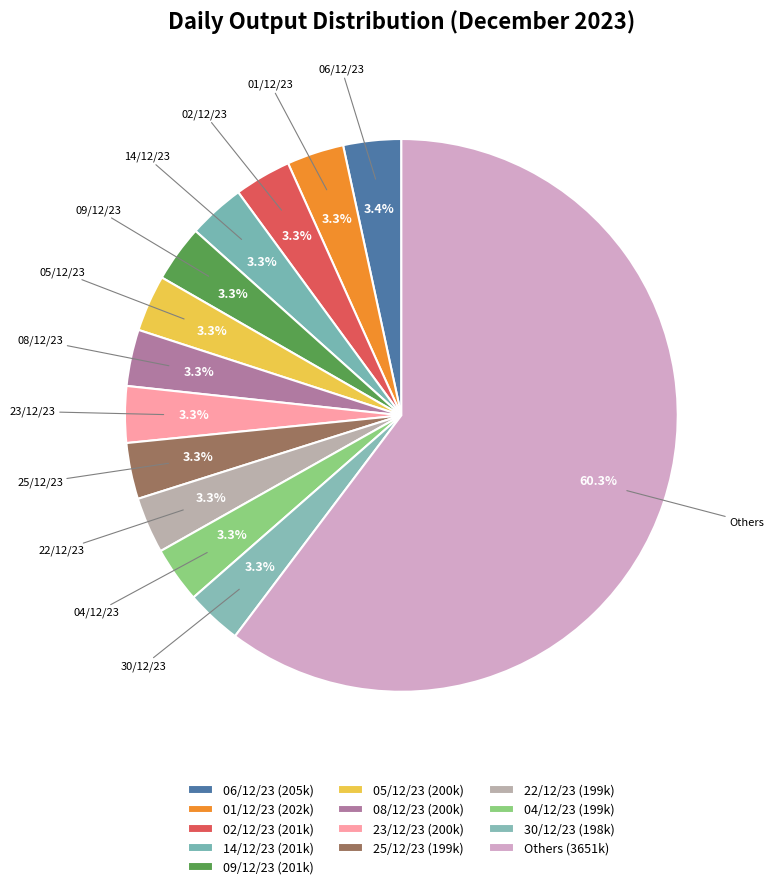

What is the total percentage of 23/12/23 and 14/12/23?

6.6%